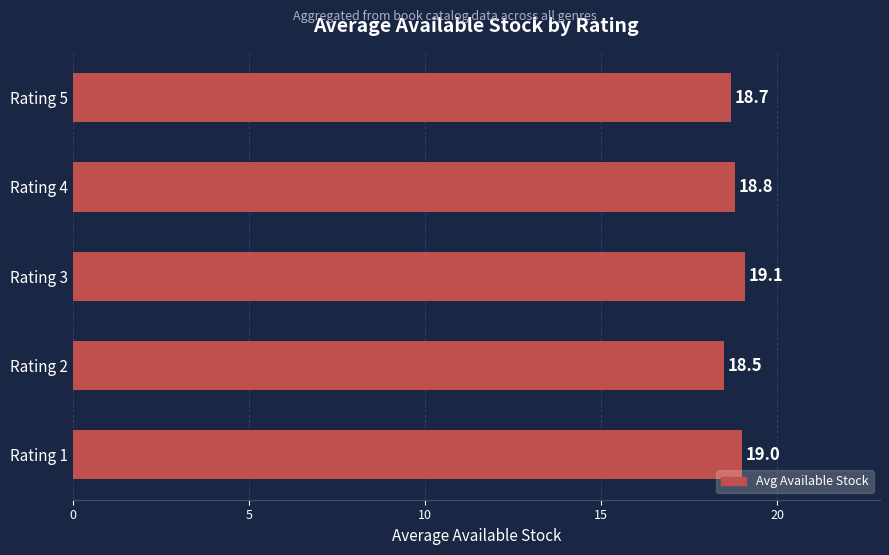

Which label corresponds to the largest value in the chart?

Rating 3